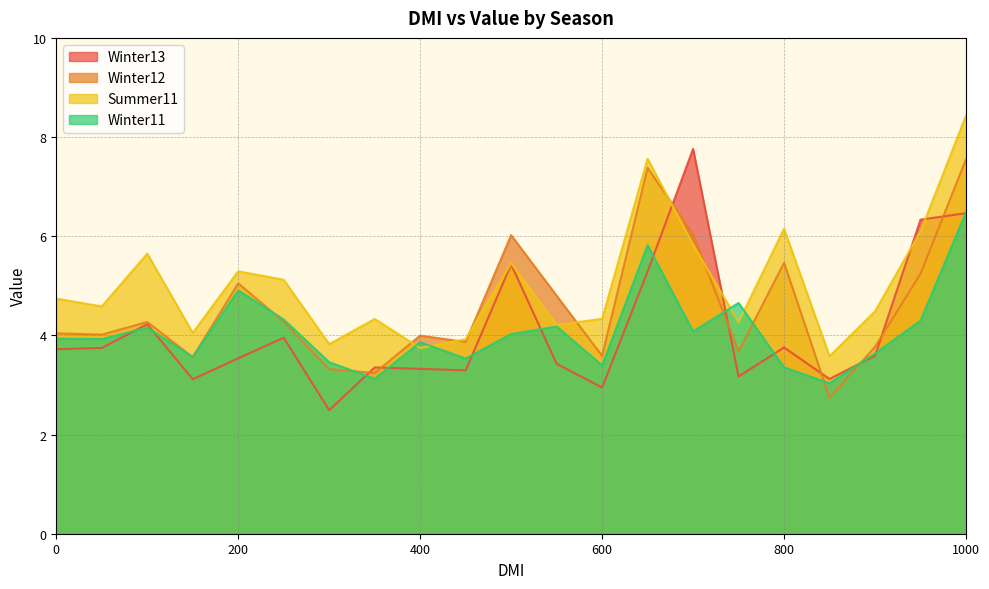

Which has a higher value, 350 or 100?

100